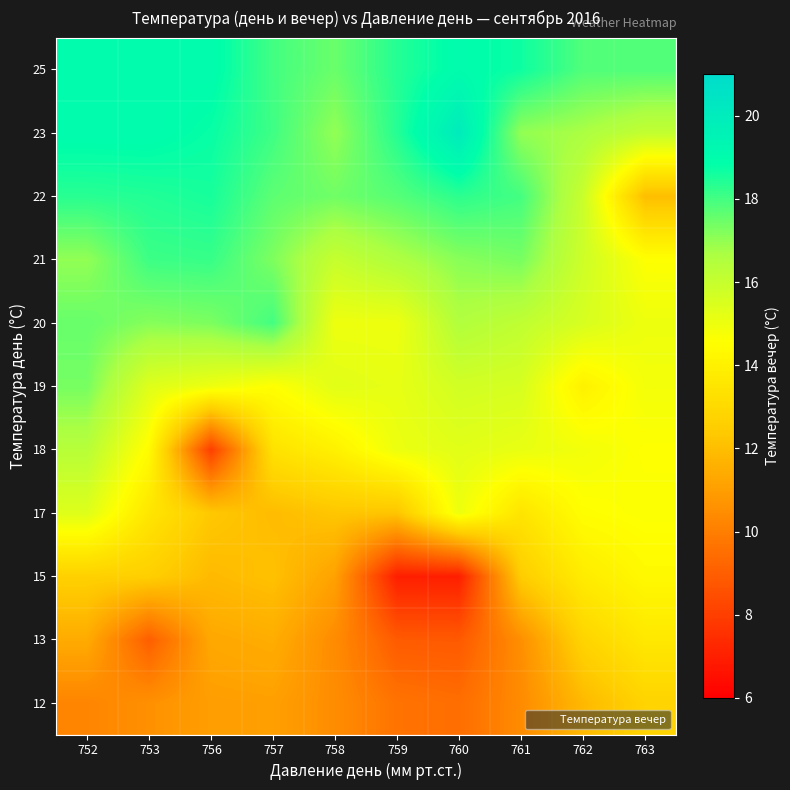

Which has a higher value, 757 or 758?

757